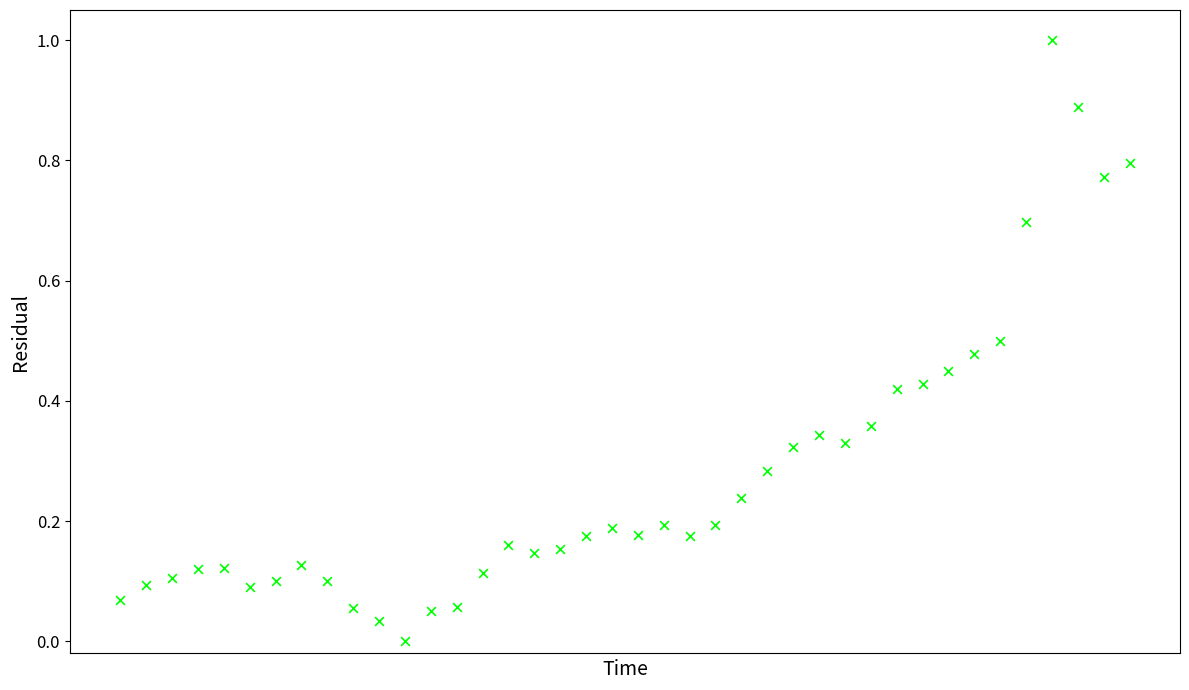

What is the range of Y values (max minus min)?

1.0